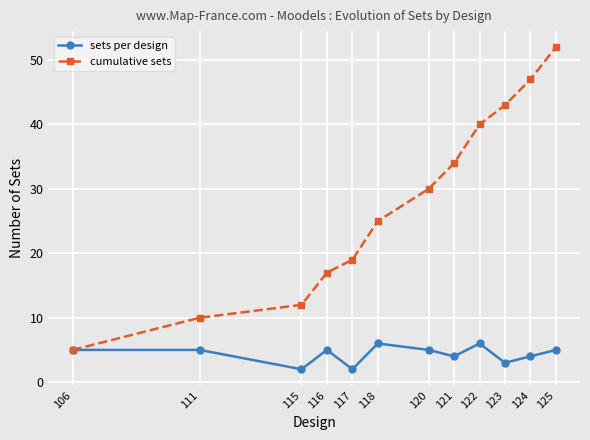

What is the maximum value for cumulative sets?

52